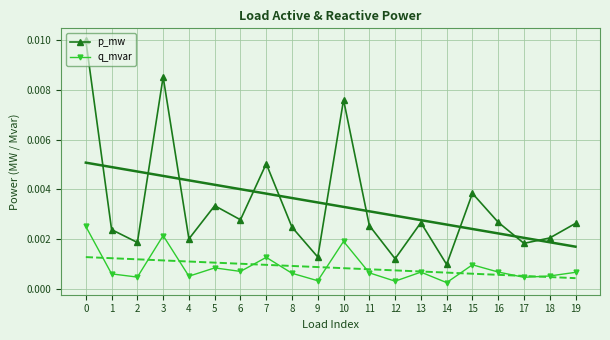

At which label is q_mvar closest to 0?

14